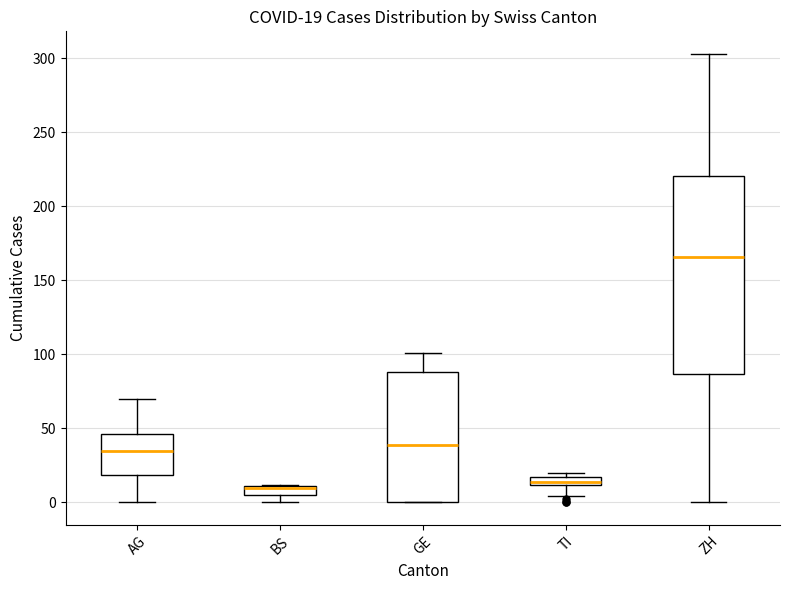

Comparing the boxes themselves (not the whiskers), which one is the tallest?

ZH